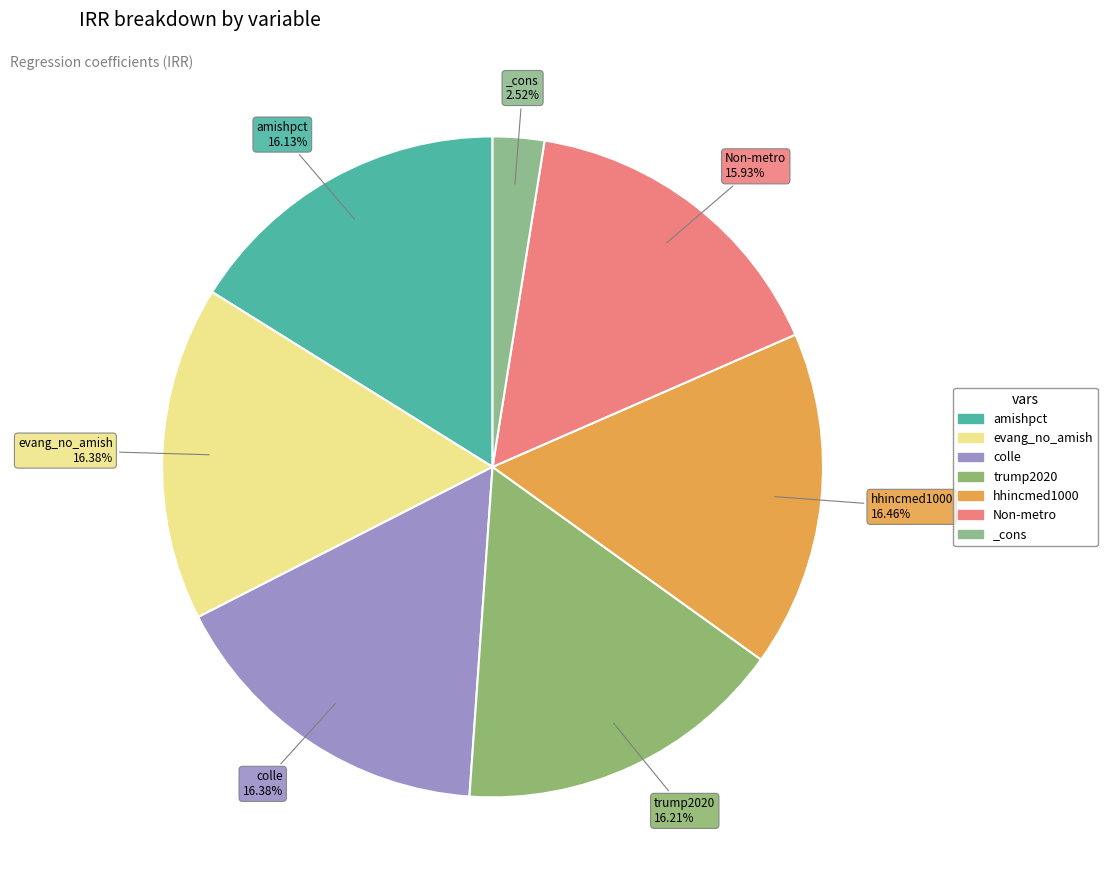

Does any single category account for the majority?

No